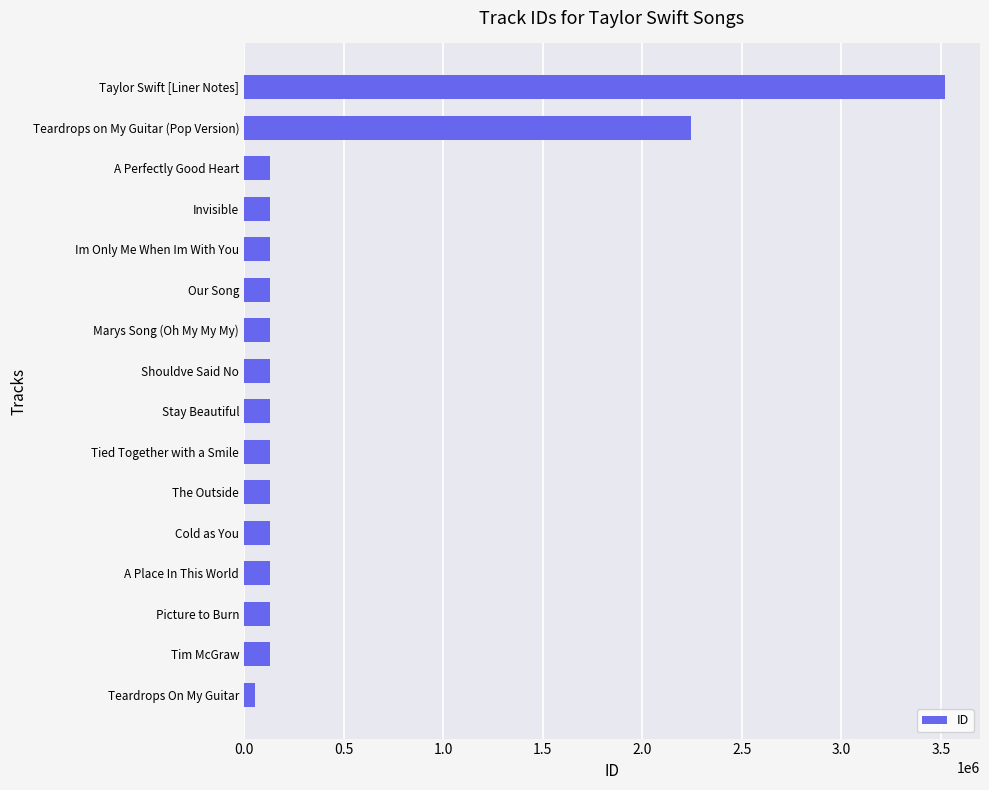

What is the label of the 3rd bar from the top?

A Perfectly Good Heart